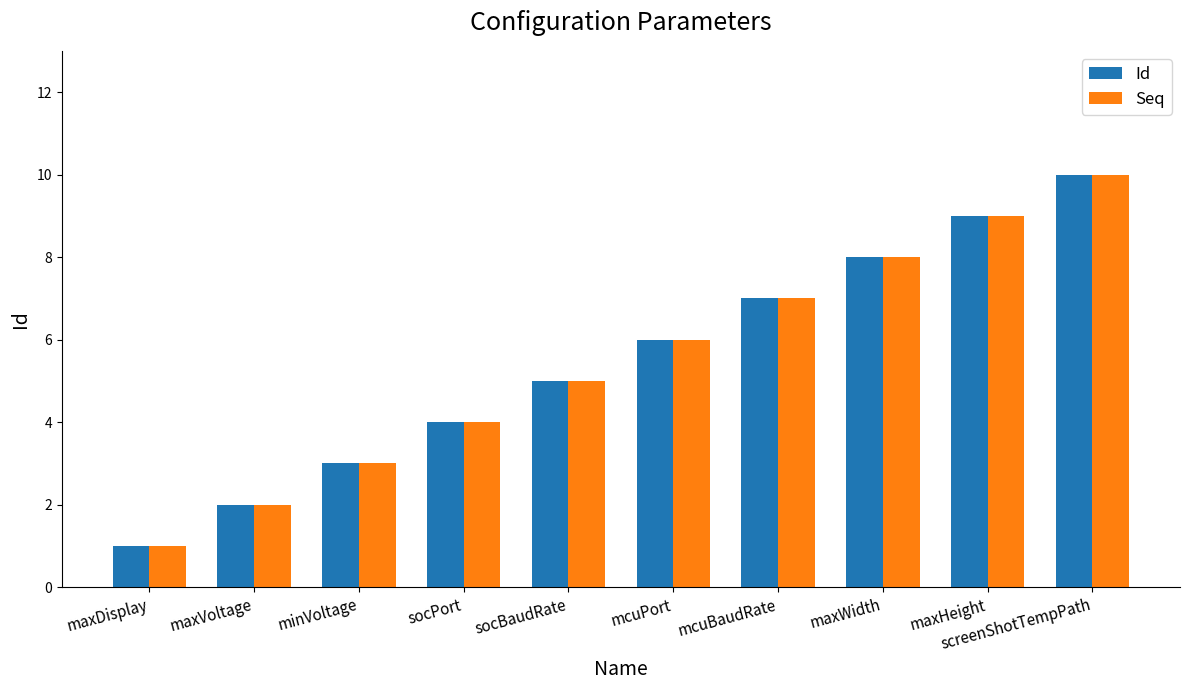

What position from the right is socBaudRate?

6